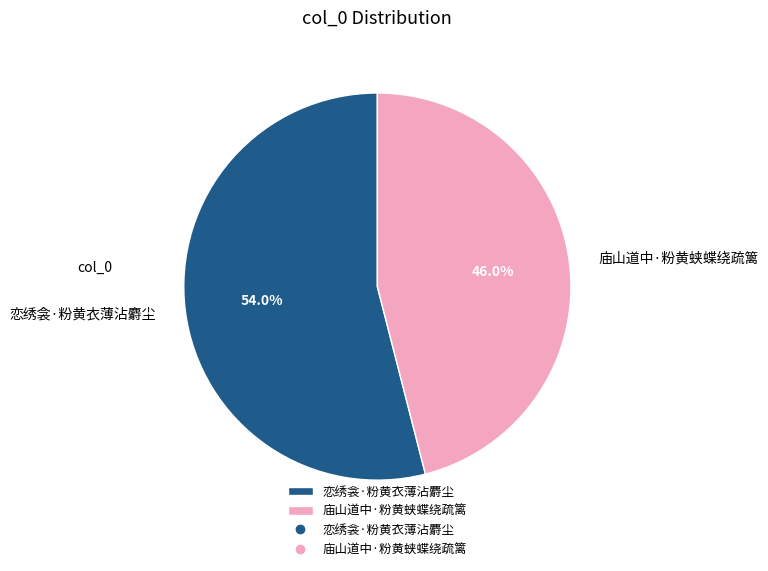

What percentage is the 恋绣衾·粉黄衣薄沾麝尘 slice, to the nearest percent?

54%